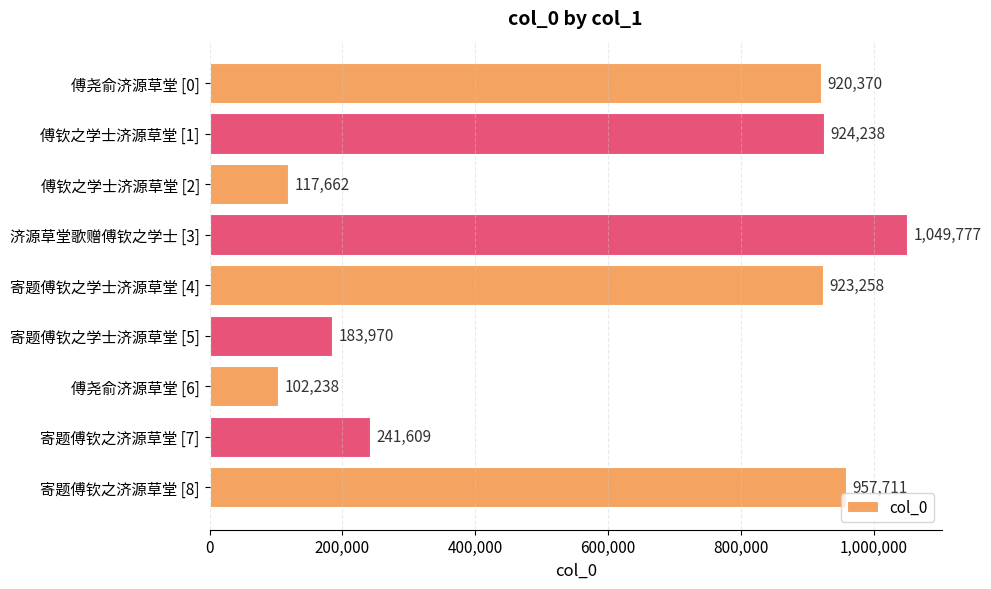

How many data points are less than 920370?

4